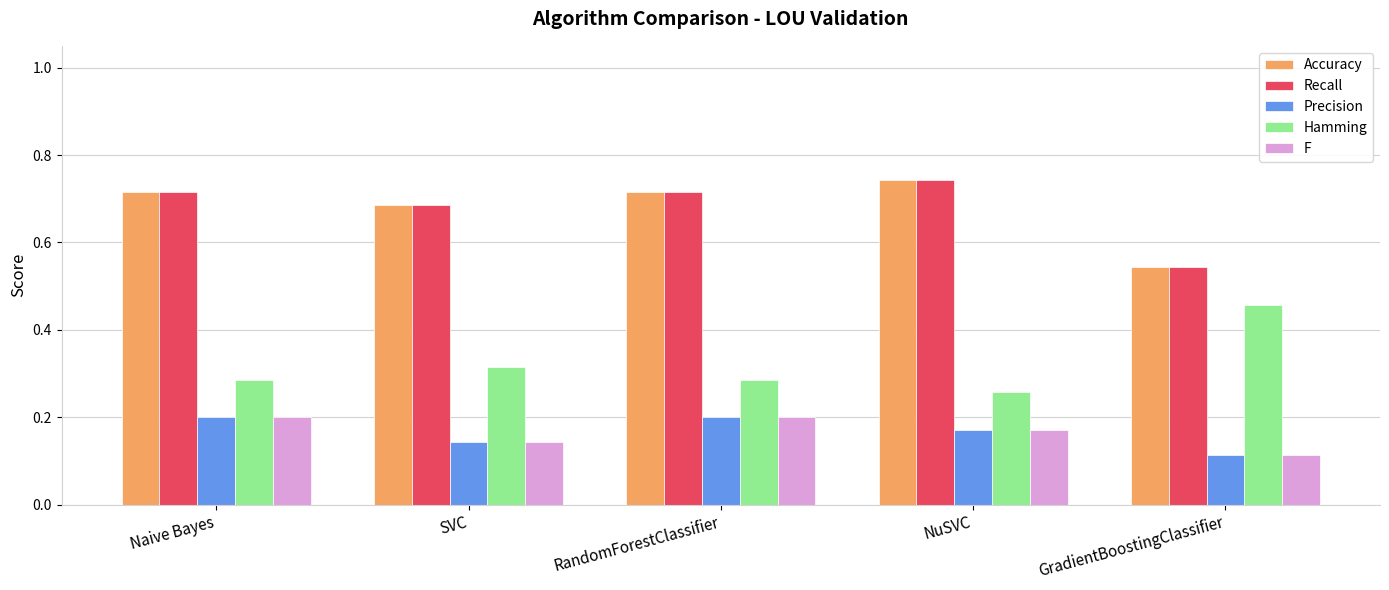

At how many categories does at least one series exceed 0?

5